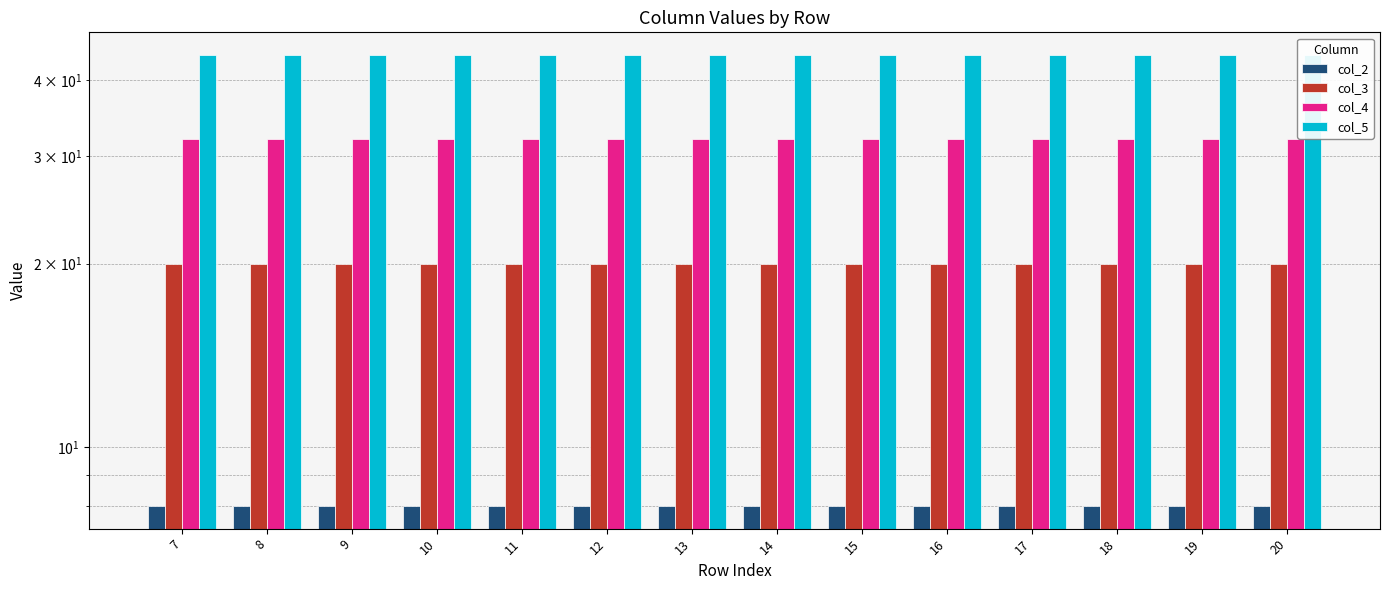

List the labels in order of col_4 value, largest first.

7, 8, 9, 10, 11, 12, 13, 14, 15, 16, 17, 18, 19, 20